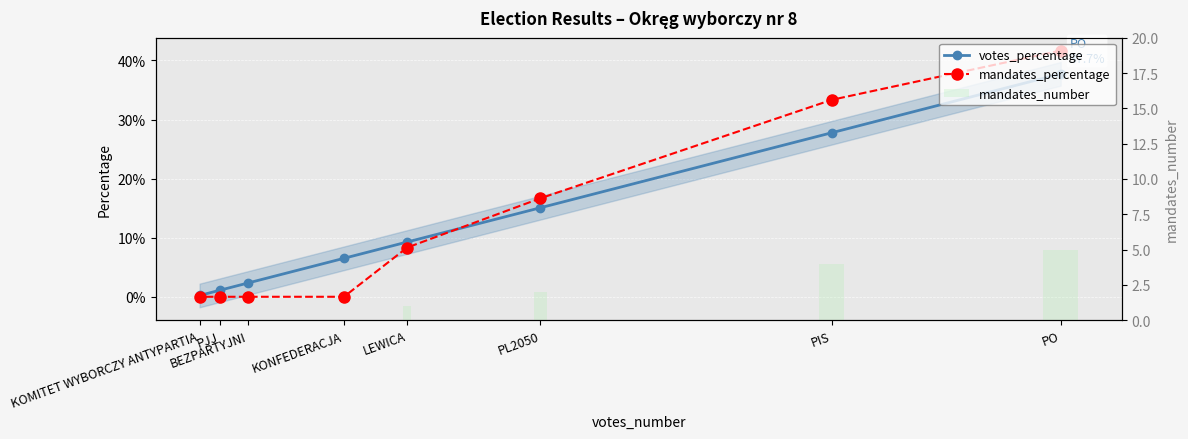

Is it true that mandates_percentage equals 0.3 at PIS?

True